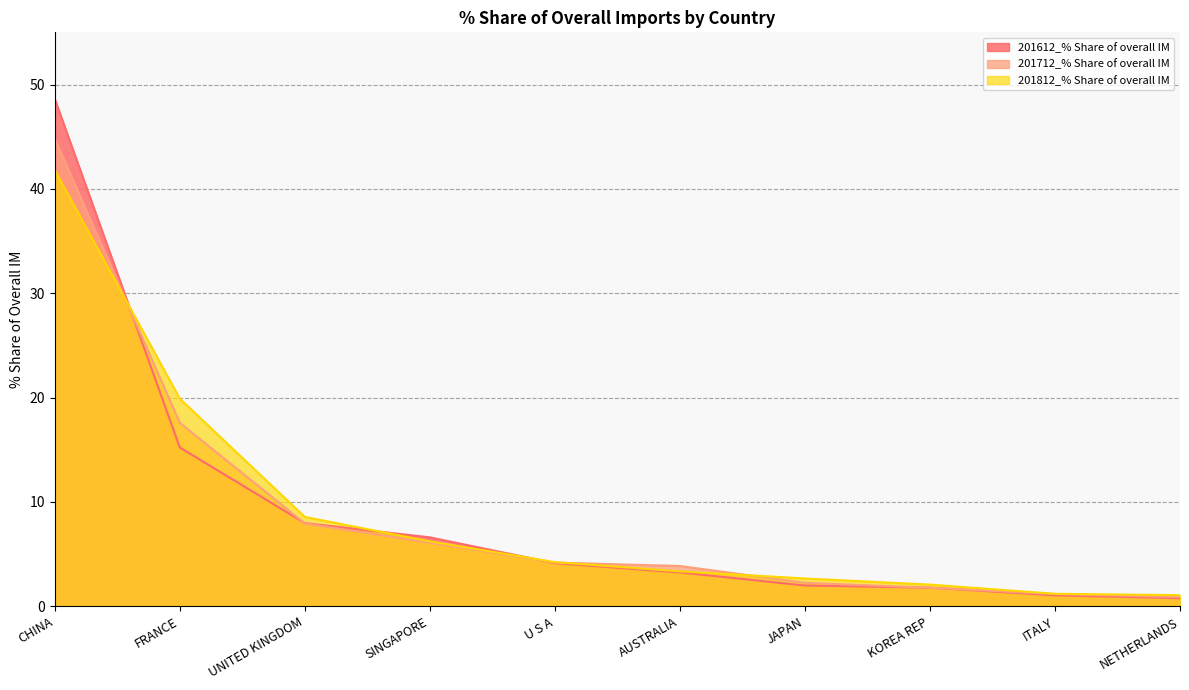

Is it true that 201612_% Share of overall IM equals 2.5 at KOREA REP?

False